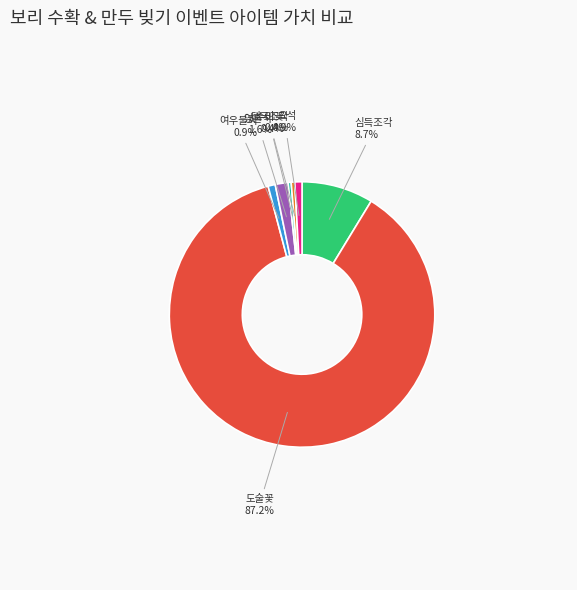

Which category has the biggest portion of the pie?

도술꽃